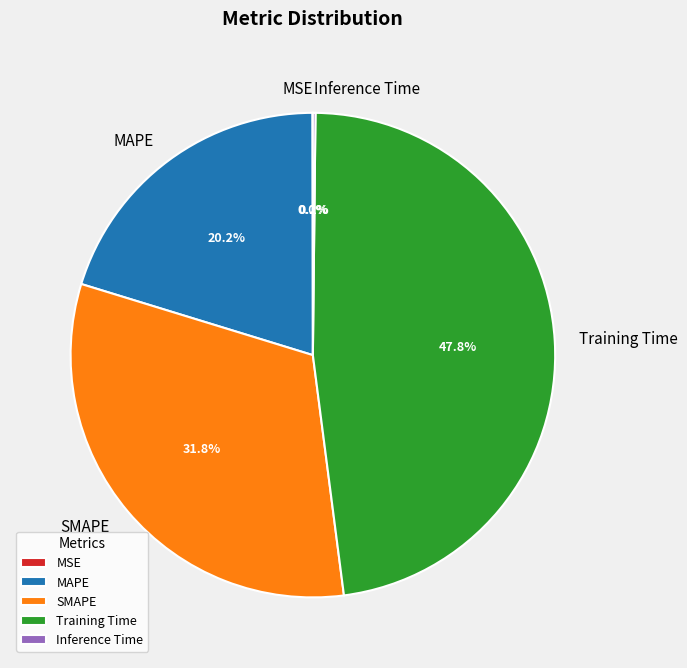

Is MAPE the majority of the pie?

No